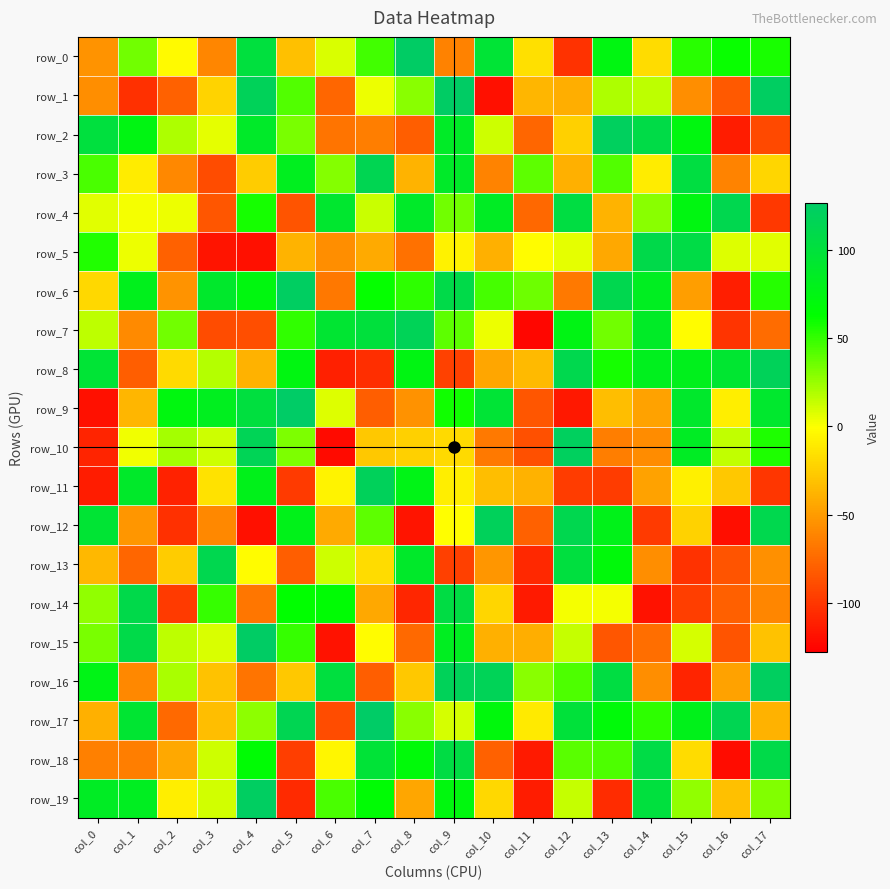

Reading left to right, extract all data points from this chart.

row_0: col_0=-54	col_1=35	col_2=-3	col_3=-61	col_4=102	col_5=-32	col_6=9	col_7=47	col_8=126	col_9=-63	col_10=97	col_11=-16	col_12=-103	col_13=74	col_14=-18	col_15=53	col_16=61	col_17=57
row_1: col_0=-57	col_1=-104	col_2=-79	col_3=-22	col_4=119	col_5=43	col_6=-77	col_7=4	col_8=29	col_9=126	col_10=-120	col_11=-37	col_12=-41	col_13=20	col_14=16	col_15=-57	col_16=-83	col_17=124
row_2: col_0=102	col_1=75	col_2=20	col_3=6	col_4=89	col_5=33	col_6=-70	col_7=-65	col_8=-81	col_9=88	col_10=12	col_11=-77	col_12=-24	col_13=122	col_14=108	col_15=73	col_16=-114	col_17=-91
row_3: col_0=45	col_1=-10	col_2=-60	col_3=-90	col_4=-26	col_5=83	col_6=30	col_7=115	col_8=-38	col_9=89	col_10=-62	col_11=40	col_12=-40	col_13=43	col_14=-10	col_15=104	col_16=-62	col_17=-21
row_4: col_0=7	col_1=2	col_2=4	col_3=-85	col_4=58	col_5=-86	col_6=93	col_7=13	col_8=89	col_9=35	col_10=86	col_11=-76	col_12=105	col_13=-38	col_14=29	col_15=74	col_16=113	col_17=-100
row_5: col_0=55	col_1=4	col_2=-79	col_3=-118	col_4=-120	col_5=-38	col_6=-57	col_7=-43	col_8=-71	col_9=-7	col_10=-40	col_11=-2	col_12=6	col_13=-44	col_14=110	col_15=107	col_16=8	col_17=7
row_6: col_0=-20	col_1=81	col_2=-54	col_3=91	col_4=73	col_5=124	col_6=-68	col_7=62	col_8=52	col_9=109	col_10=46	col_11=36	col_12=-67	col_13=113	col_14=84	col_15=-49	col_16=-113	col_17=54
row_7: col_0=16	col_1=-59	col_2=35	col_3=-90	col_4=-89	col_5=51	col_6=95	col_7=101	col_8=118	col_9=40	col_10=4	col_11=-125	col_12=76	col_13=35	col_14=88	col_15=-2	col_16=-102	col_17=-74
row_8: col_0=97	col_1=-81	col_2=-19	col_3=18	col_4=-39	col_5=74	col_6=-112	col_7=-105	col_8=75	col_9=-95	col_10=-45	col_11=-35	col_12=112	col_13=58	col_14=82	col_15=81	col_16=94	col_17=119
row_9: col_0=-120	col_1=-37	col_2=73	col_3=83	col_4=103	col_5=127	col_6=8	col_7=-81	col_8=-55	col_9=59	col_10=97	col_11=-85	col_12=-116	col_13=-33	col_14=-47	col_15=91	col_16=-9	col_17=92
row_10: col_0=-110	col_1=3	col_2=22	col_3=12	col_4=117	col_5=32	col_6=-123	col_7=-28	col_8=-24	col_9=-19	col_10=-67	col_11=-88	col_12=122	col_13=-65	col_14=-58	col_15=86	col_16=15	col_17=56
row_11: col_0=-114	col_1=90	col_2=-111	col_3=-15	col_4=80	col_5=-99	col_6=-6	col_7=120	col_8=77	col_9=-9	col_10=-33	col_11=-39	col_12=-98	col_13=-98	col_14=-47	col_15=-8	col_16=-28	col_17=-101
row_12: col_0=96	col_1=-53	col_2=-104	col_3=-60	col_4=-120	col_5=79	col_6=-43	col_7=40	col_8=-118	col_9=-1	col_10=120	col_11=-79	col_12=113	col_13=79	col_14=-99	col_15=-23	col_16=-121	col_17=112
row_13: col_0=-36	col_1=-77	col_2=-26	col_3=113	col_4=-2	col_5=-81	col_6=12	col_7=-18	col_8=90	col_9=-96	col_10=-53	col_11=-108	col_12=103	col_13=70	col_14=-57	col_15=-103	col_16=-86	col_17=-56
row_14: col_0=27	col_1=110	col_2=-99	col_3=50	col_4=-69	col_5=63	col_6=66	col_7=-44	col_8=-109	col_9=106	col_10=-21	col_11=-115	col_12=2	col_13=2	col_14=-119	col_15=-97	col_16=-80	col_17=-61
row_15: col_0=33	col_1=109	col_2=16	col_3=9	col_4=126	col_5=50	col_6=-119	col_7=-2	col_8=-75	col_9=84	col_10=-40	col_11=-41	col_12=14	col_13=-85	col_14=-73	col_15=10	col_16=-86	col_17=-31
row_16: col_0=77	col_1=-60	col_2=21	col_3=-31	col_4=-70	col_5=-28	col_6=103	col_7=-81	col_8=-28	col_9=119	col_10=118	col_11=29	col_12=44	col_13=105	col_14=-57	col_15=-110	col_16=-47	col_17=123
row_17: col_0=-40	col_1=95	col_2=-75	col_3=-33	col_4=28	col_5=115	col_6=-90	col_7=127	col_8=29	col_9=10	col_10=71	col_11=-11	col_12=100	col_13=69	col_14=52	col_15=80	col_16=115	col_17=-39
row_18: col_0=-64	col_1=-65	col_2=-44	col_3=12	col_4=66	col_5=-97	col_6=-5	col_7=98	col_8=69	col_9=106	col_10=-79	col_11=-115	col_12=41	col_13=44	col_14=107	col_15=-18	col_16=-122	col_17=109
row_19: col_0=86	col_1=84	col_2=-9	col_3=11	col_4=124	col_5=-107	col_6=45	col_7=66	col_8=-45	col_9=72	col_10=-20	col_11=-114	col_12=14	col_13=-106	col_14=102	col_15=27	col_16=-32	col_17=31